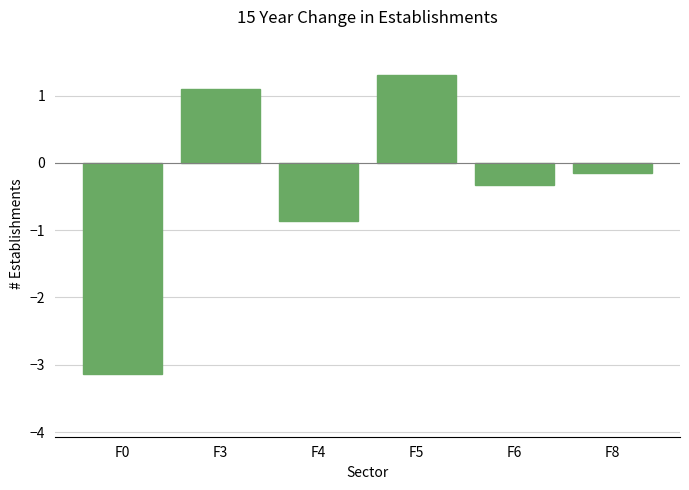

List the labels in order of value, largest first.

F5, F3, F8, F6, F4, F0